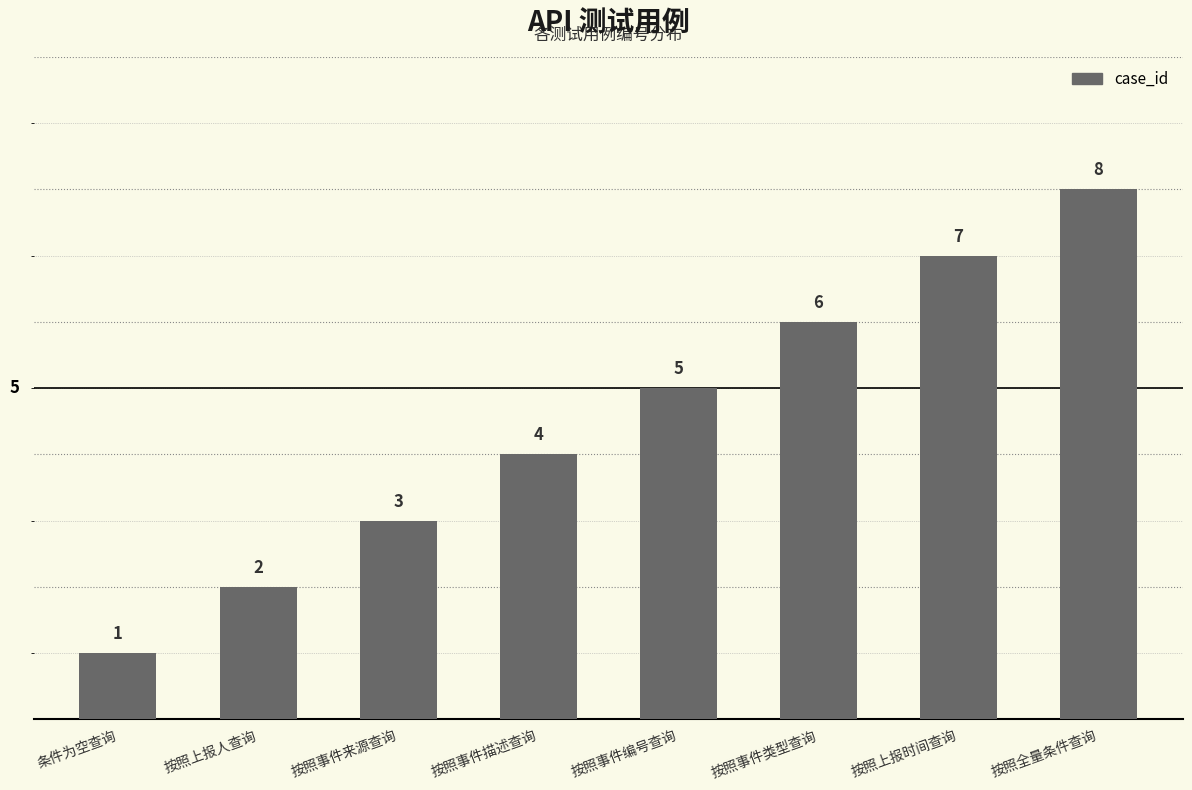

The value at 按照事件描述查询 is 2. True or false?

False